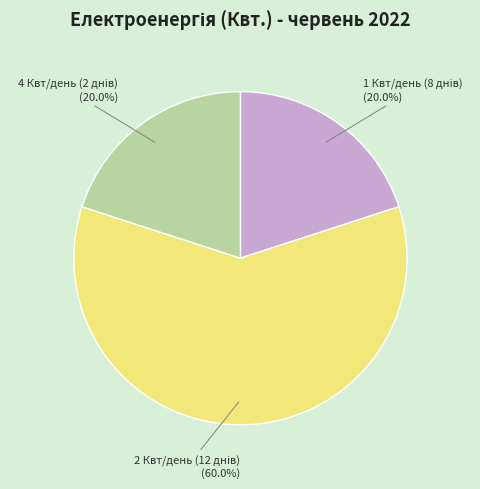

How many segments does this pie chart have?

3